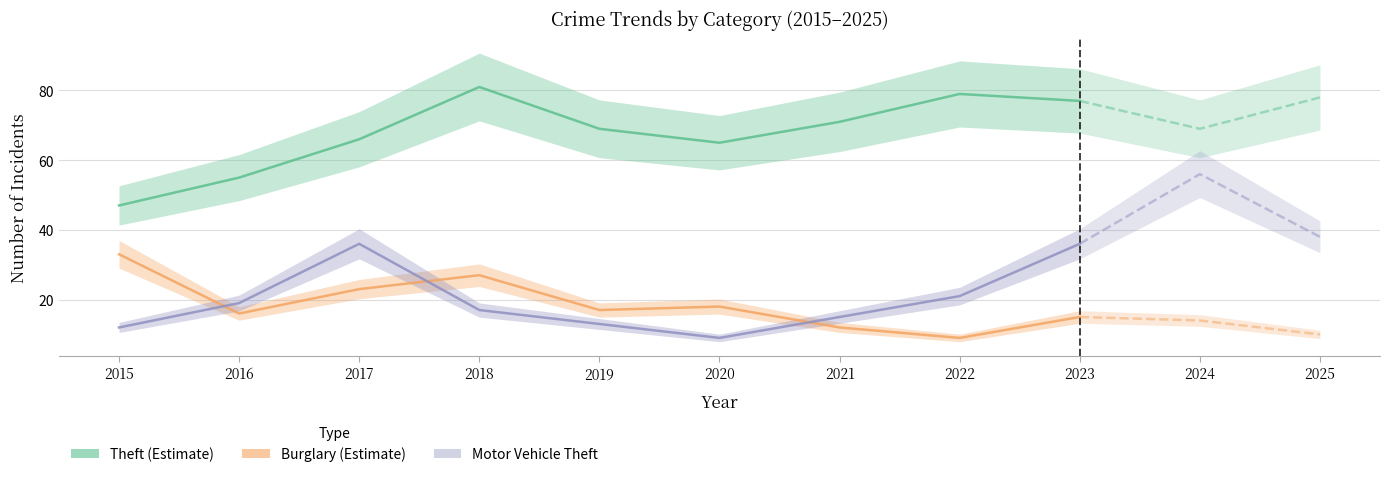

At which label does Theft first exceed 69?

2018